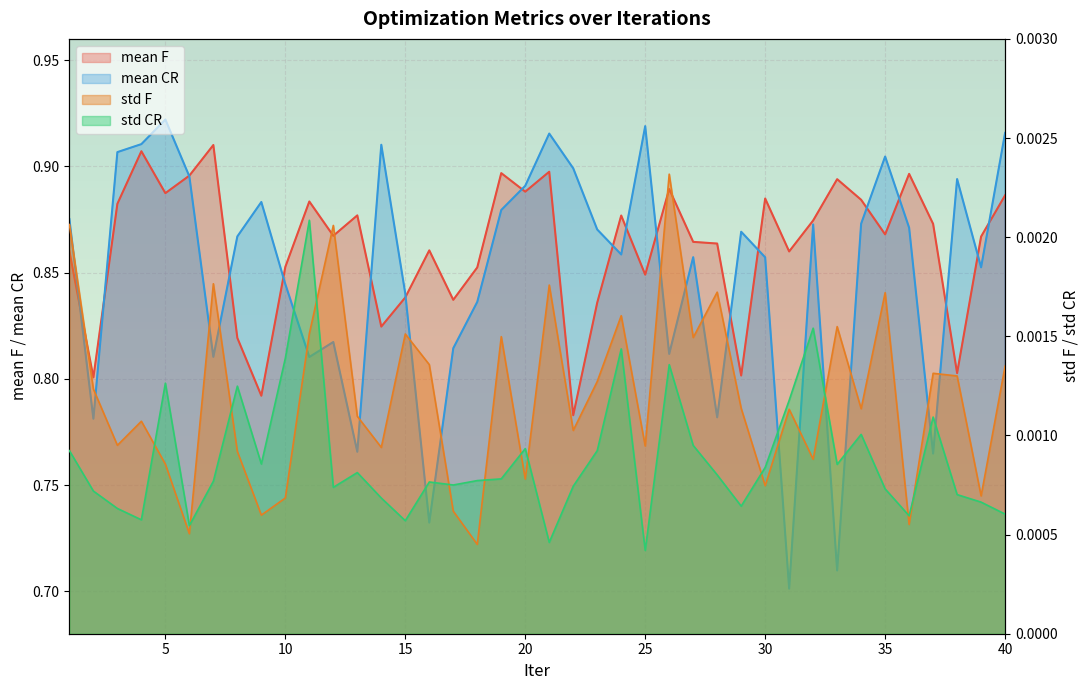

Reading left to right, transcribe all the data shown in this chart.

mean F: 0.9	0.8	0.9	0.9	0.9	0.9	0.9	0.8	0.8	0.9	0.9	0.9	0.9	0.8	0.8	0.9	0.8	0.9	0.9	0.9	0.9	0.8	0.8	0.9	0.8	0.9	0.9	0.9	0.8	0.9	0.9	0.9	0.9	0.9	0.9	0.9	0.9	0.8	0.9	0.9
mean CR: 0.9	0.8	0.9	0.9	0.9	0.9	0.8	0.9	0.9	0.8	0.8	0.8	0.8	0.9	0.8	0.7	0.8	0.8	0.9	0.9	0.9	0.9	0.9	0.9	0.9	0.8	0.9	0.8	0.9	0.9	0.7	0.9	0.7	0.9	0.9	0.9	0.8	0.9	0.9	0.9
std F: 0.0	0.0	0.0	0.0	0.0	0.0	0.0	0.0	0.0	0.0	0.0	0.0	0.0	0.0	0.0	0.0	0.0	0.0	0.0	0.0	0.0	0.0	0.0	0.0	0.0	0.0	0.0	0.0	0.0	0.0	0.0	0.0	0.0	0.0	0.0	0.0	0.0	0.0	0.0	0.0
std CR: 0.0	0.0	0.0	0.0	0.0	0.0	0.0	0.0	0.0	0.0	0.0	0.0	0.0	0.0	0.0	0.0	0.0	0.0	0.0	0.0	0.0	0.0	0.0	0.0	0.0	0.0	0.0	0.0	0.0	0.0	0.0	0.0	0.0	0.0	0.0	0.0	0.0	0.0	0.0	0.0